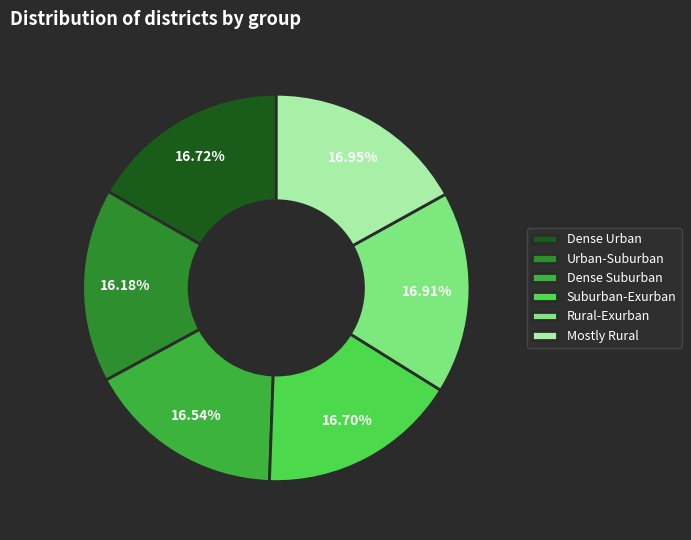

To the nearest percent, what is the difference between the largest and smallest slice percentages?

1%